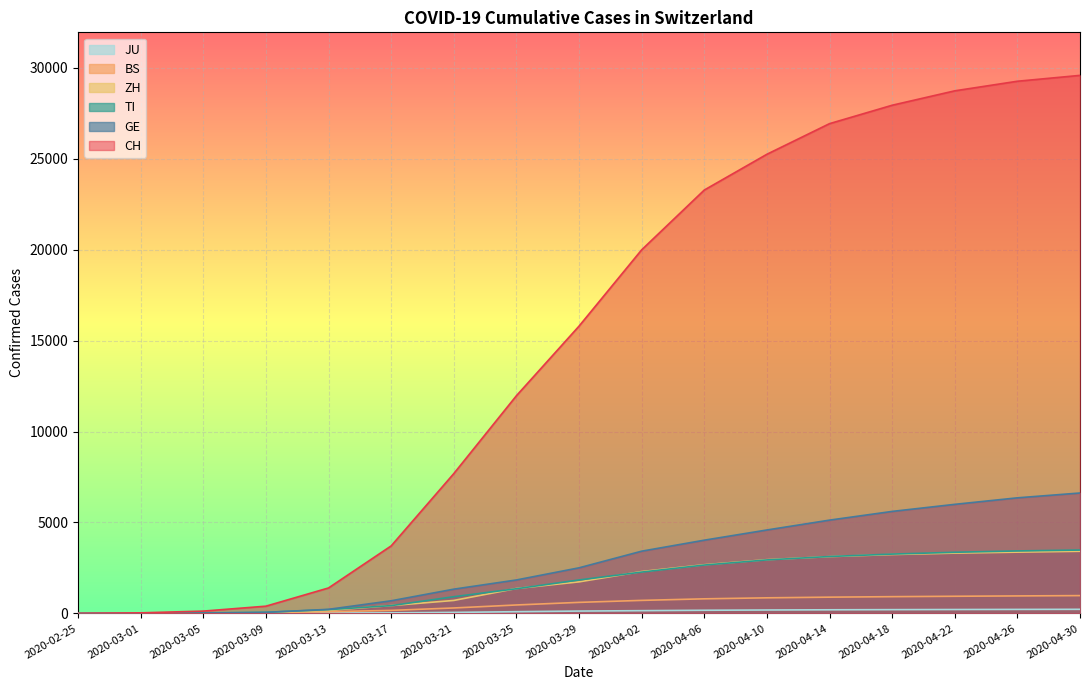

At how many categories does at least one series exceed 27393?

4